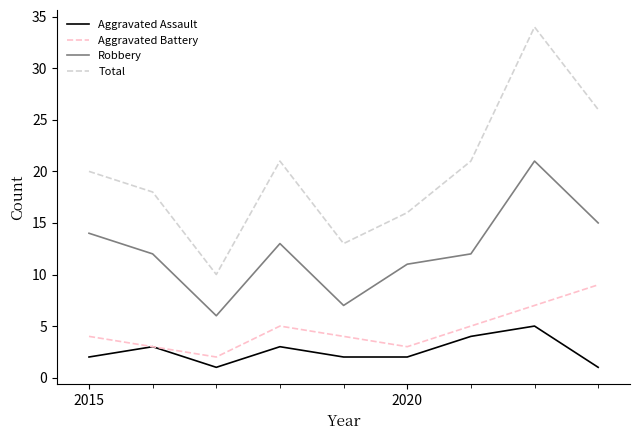

Which series has the largest range (max minus min)?

Total